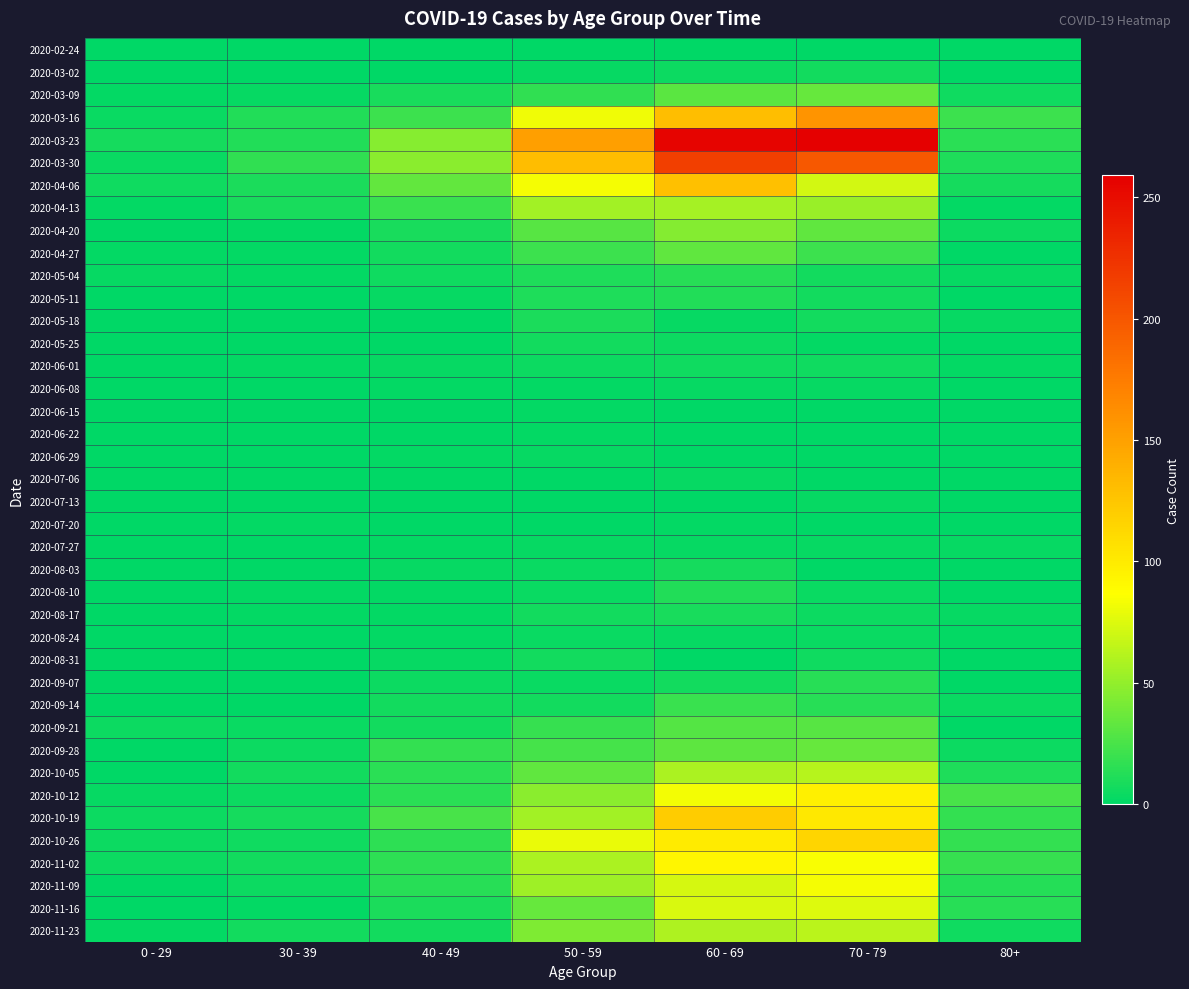

Which series has the widest spread of values?

2020-03-23